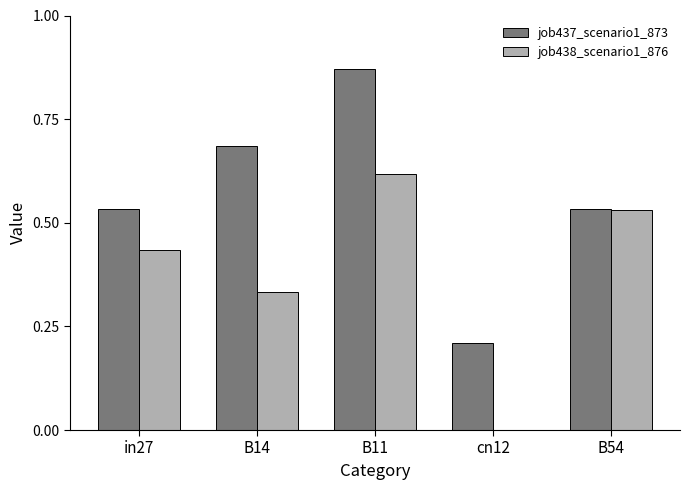

Is it true that job438_scenario1_876 equals 0.9 at B54?

False